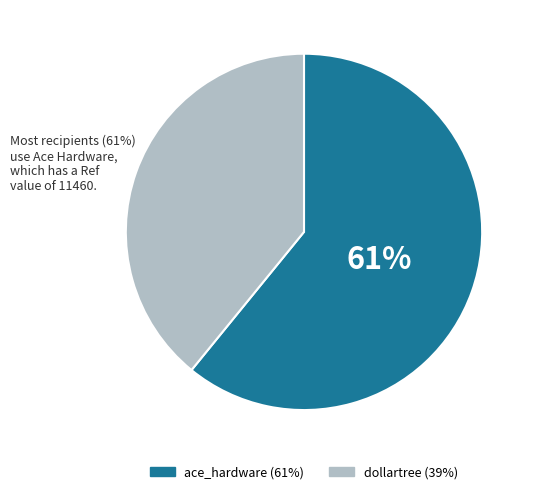

Rank the categories by value from lowest to highest.

dollartree, ace_hardware